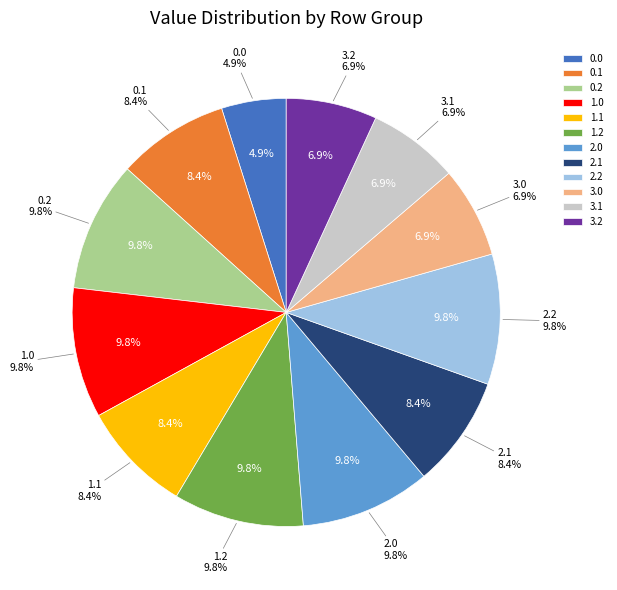

True or false: 0.0 accounts for 1% of the total.

False